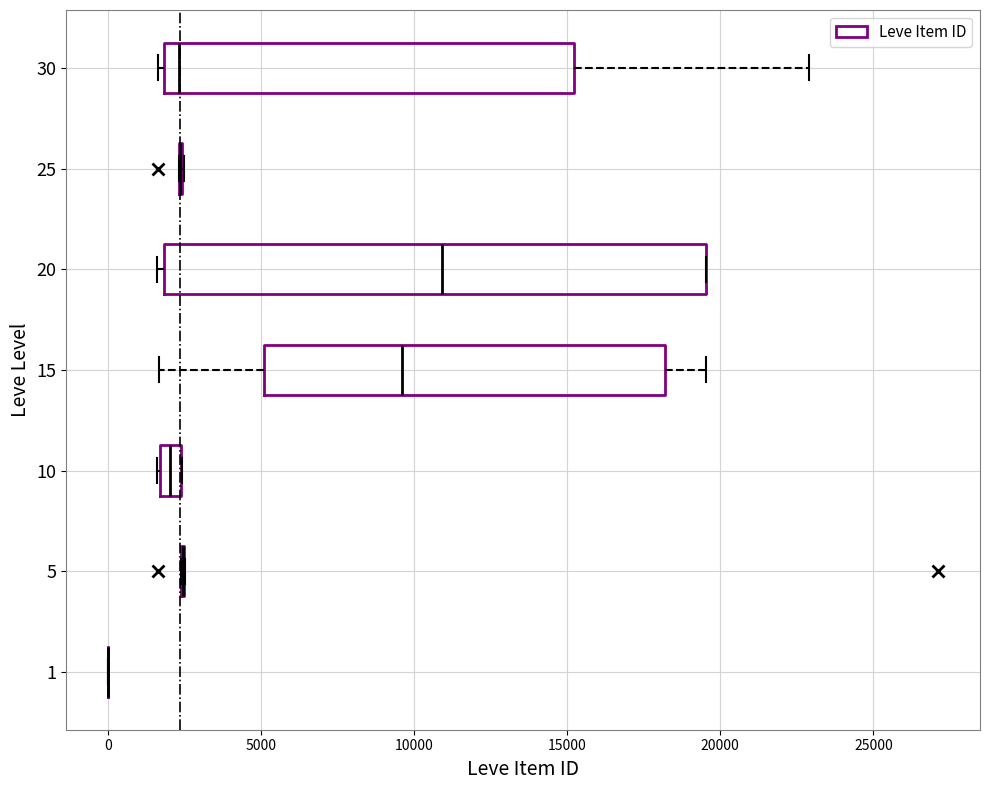

Which box is the widest, from its left edge to its right edge?

20